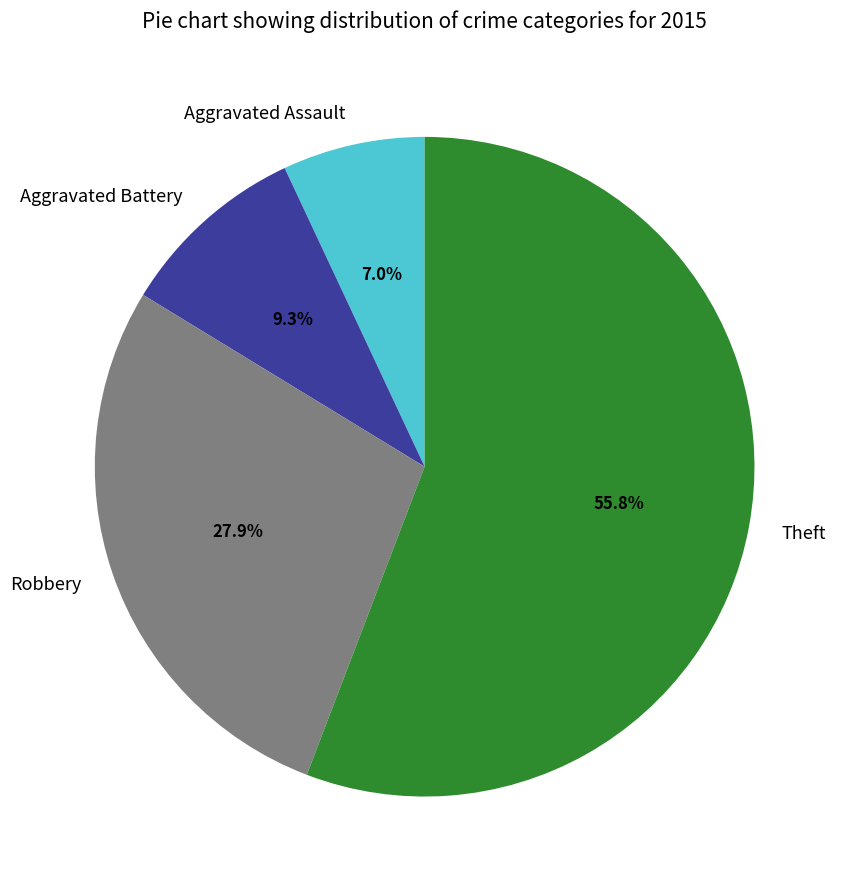

Rank the categories by value from highest to lowest.

Theft, Robbery, Aggravated Battery, Aggravated Assault